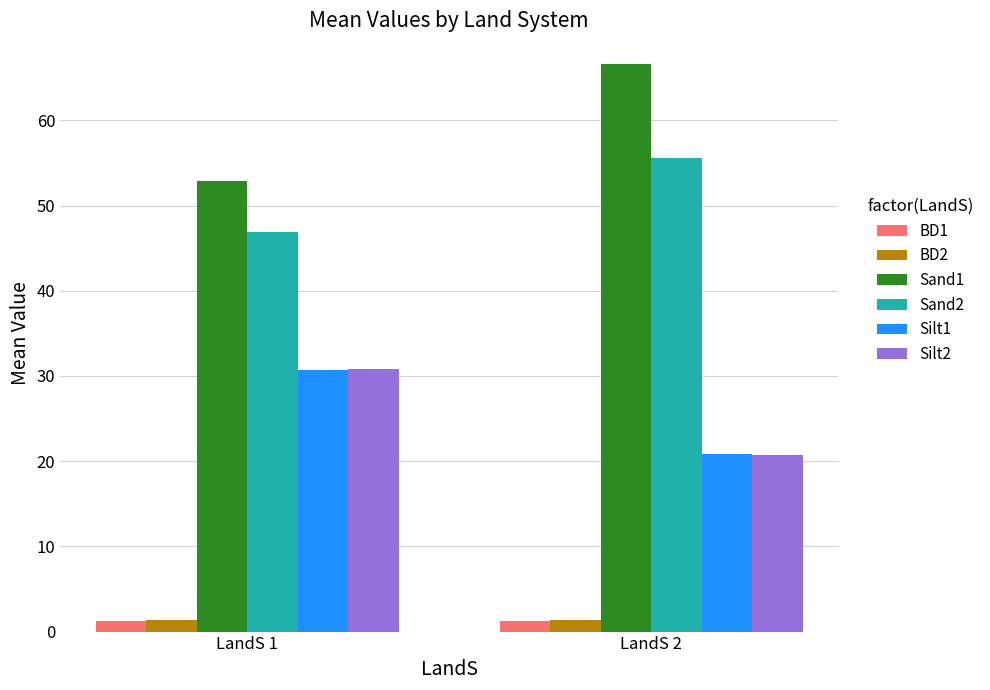

Is the value of BD2 at LandS 2 greater than the value of Silt1 at LandS 2?

No